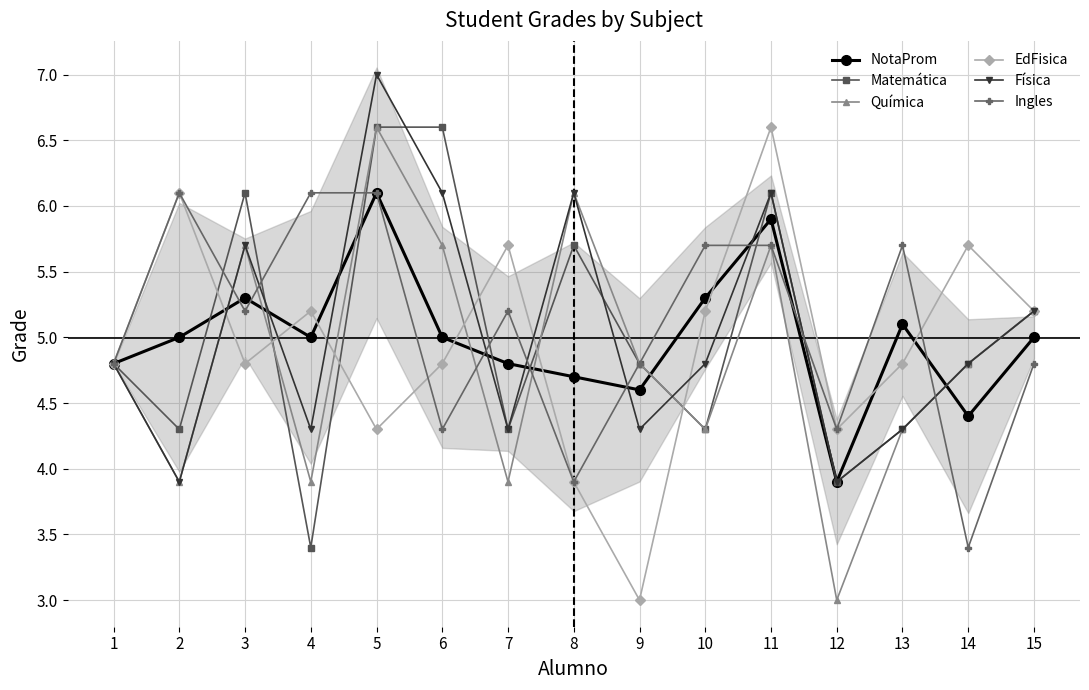

At which label does Ingles first exceed 5?

2